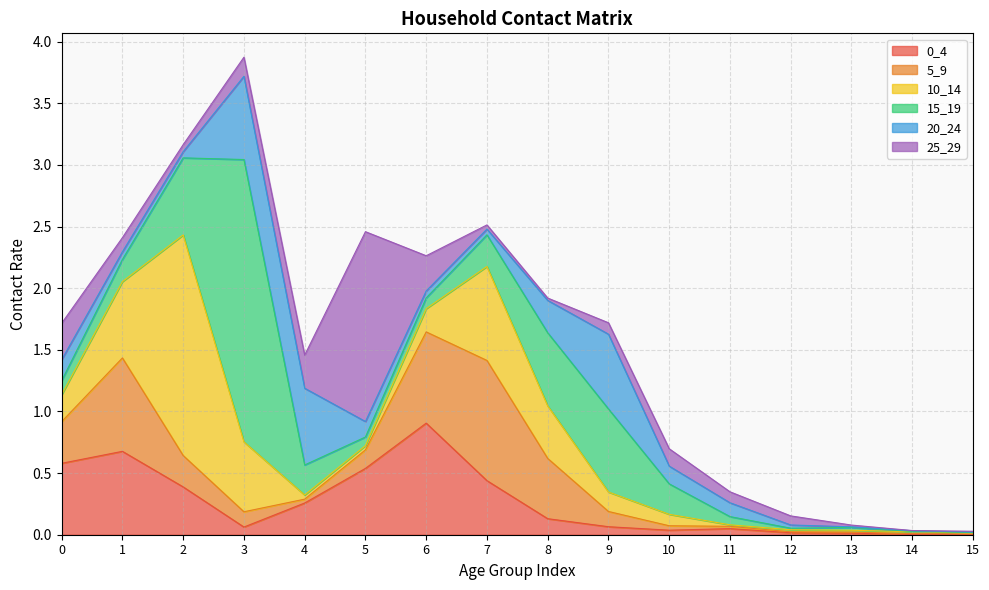

What are all the series names shown in the legend?

0_4, 5_9, 10_14, 15_19, 20_24, 25_29